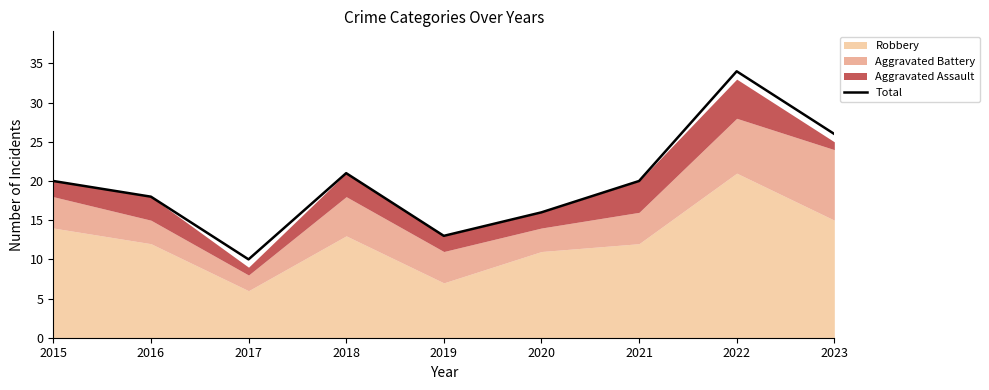

At which category does the chart reach its minimum across all series?

2017